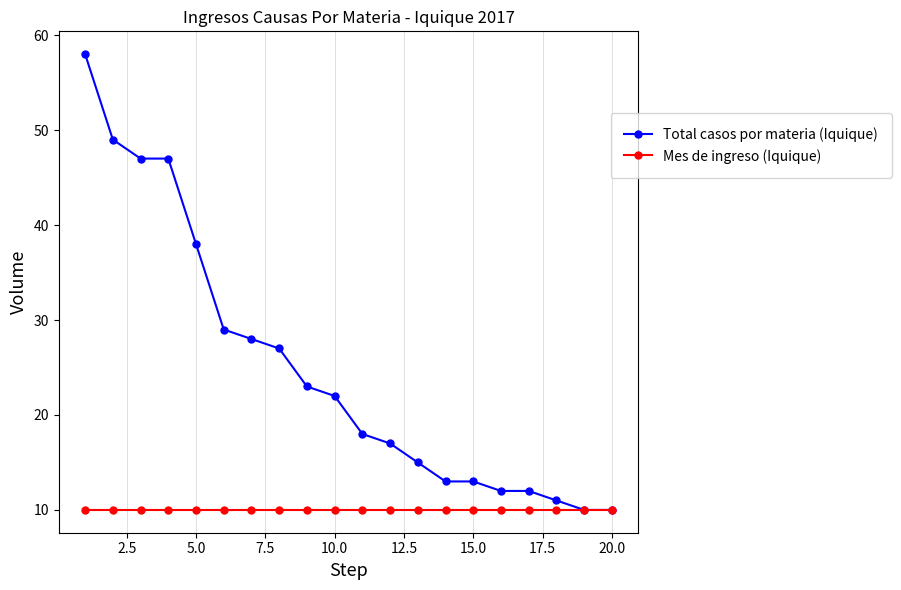

What is the value of the Mes de ingreso (Iquique) point at the 2nd from the left?

10